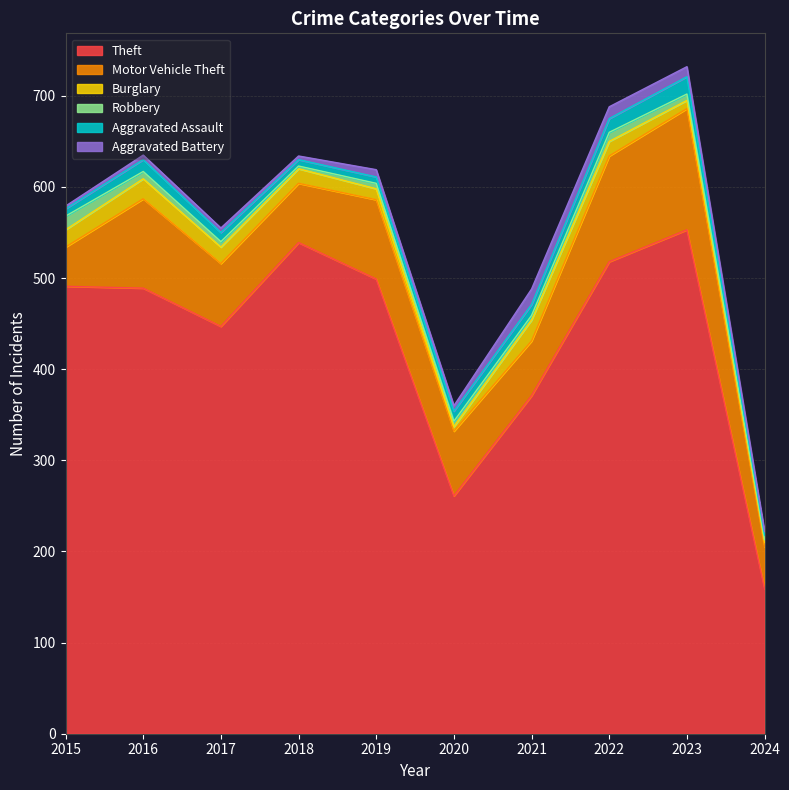

What is the highest value of the Motor Vehicle Theft series?

133